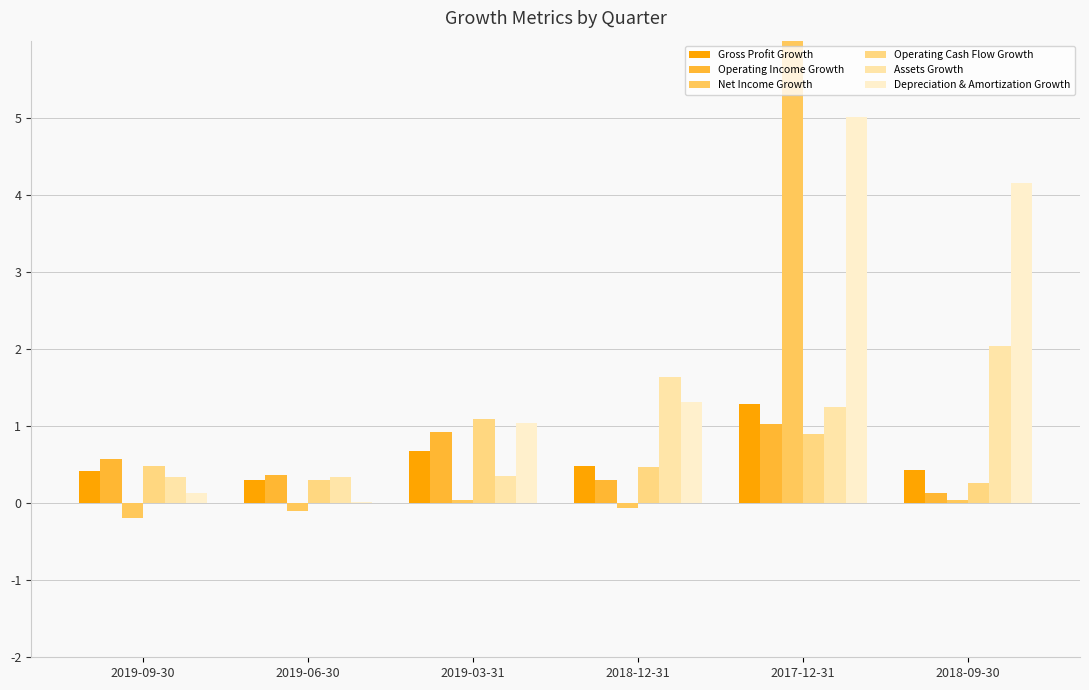

How many bars are there in total?

36